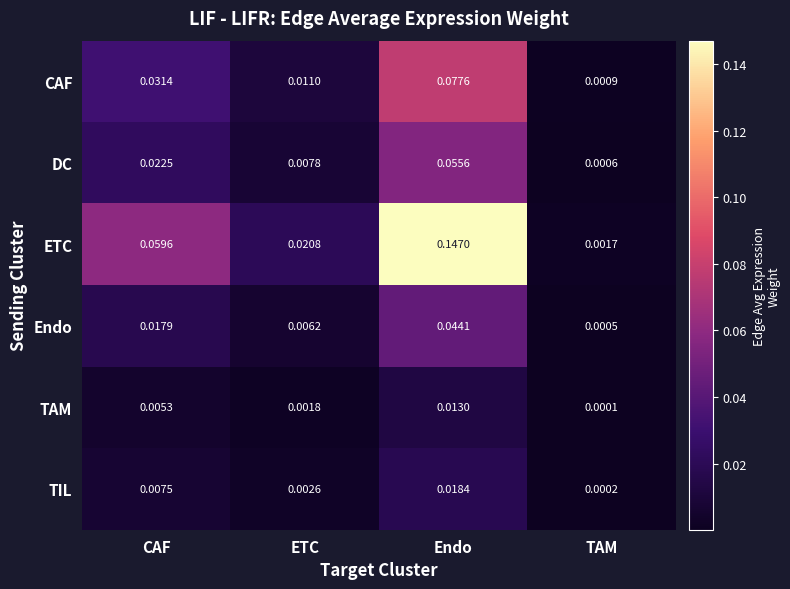

At which label is Endo closest to 0?

TAM